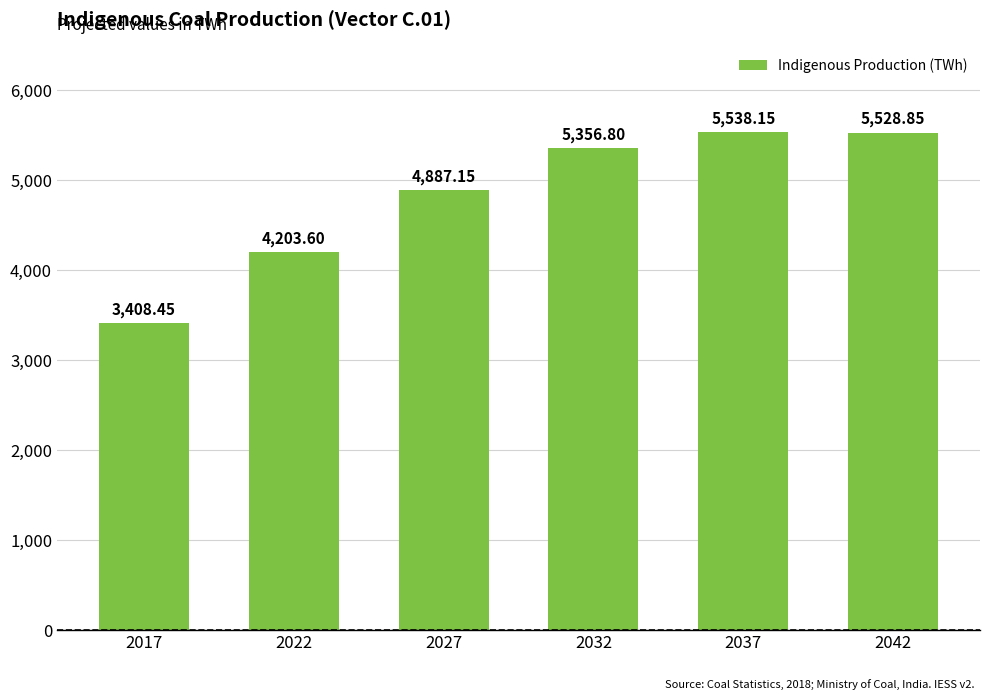

What is the sum of the values at 2017 and 2022?

7612.1